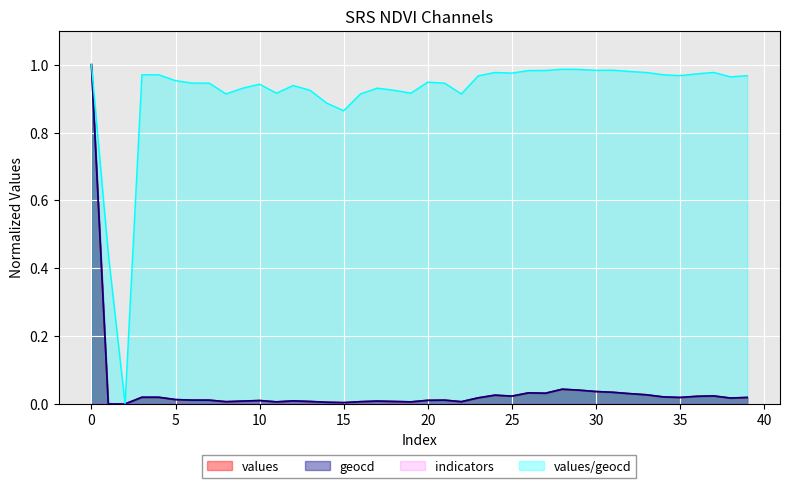

True or false: values and geocd intersect in this chart.

False